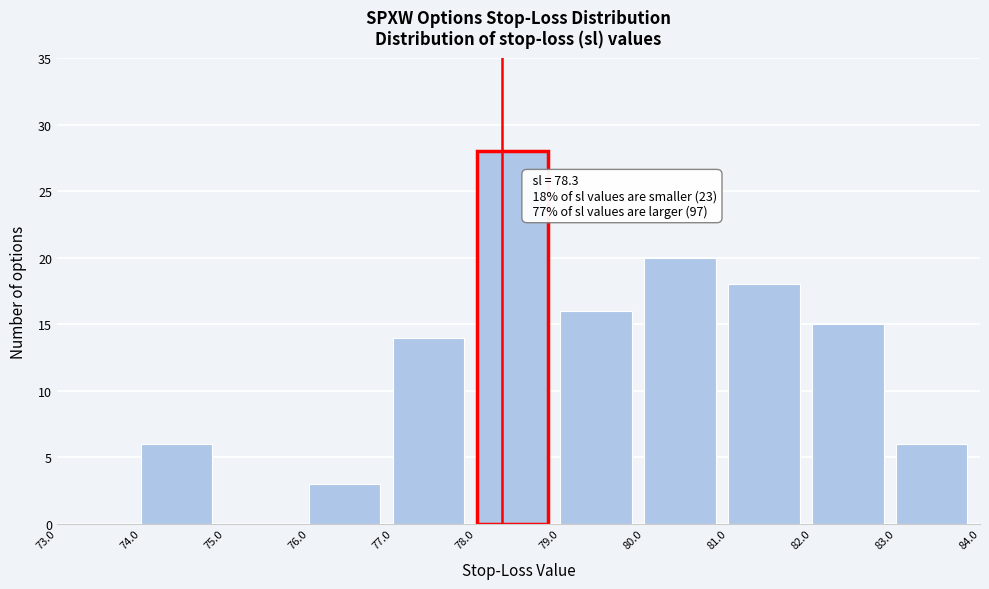

Which range on the x-axis has the tallest bar?

78.0 to 79.0